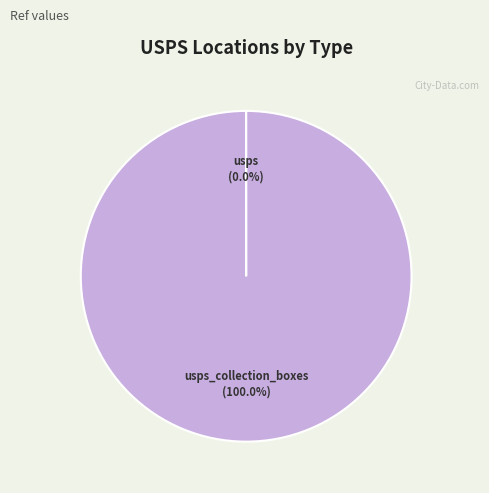

Is there a majority slice in this chart?

Yes